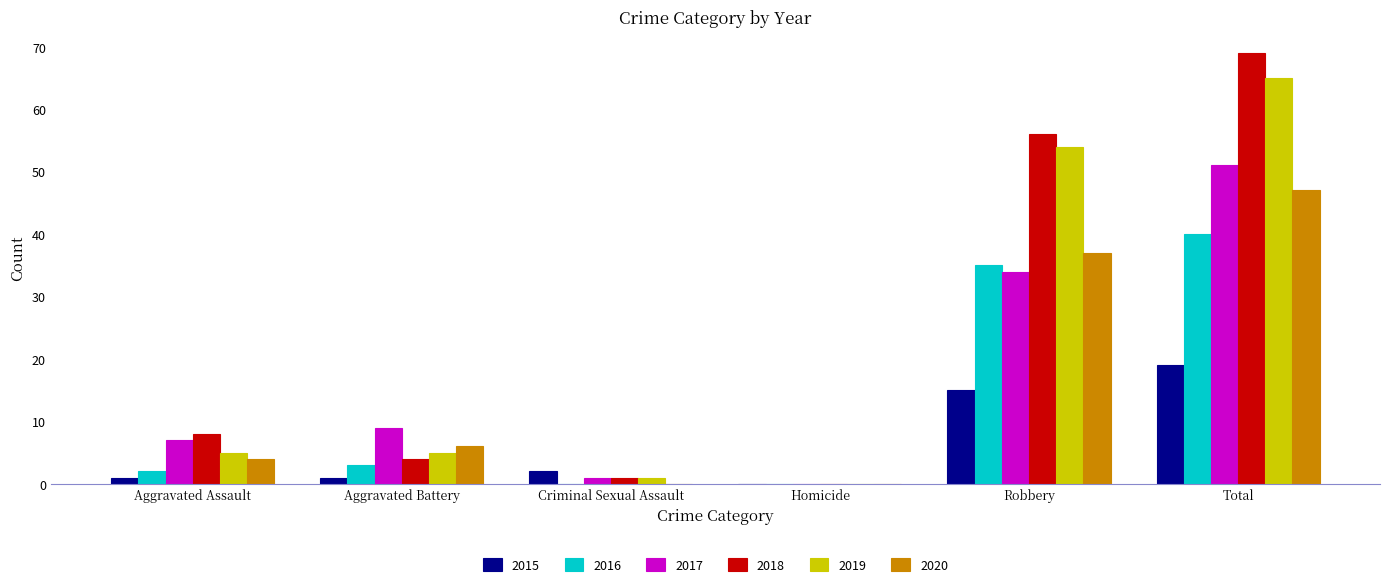

What is the sum of all 2018 values?

138